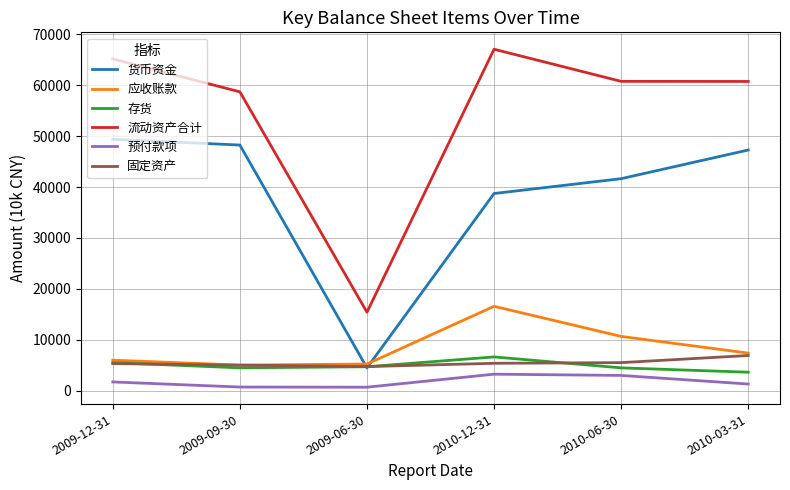

True or false: 流动资产合计 and 固定资产 cross at least once.

False